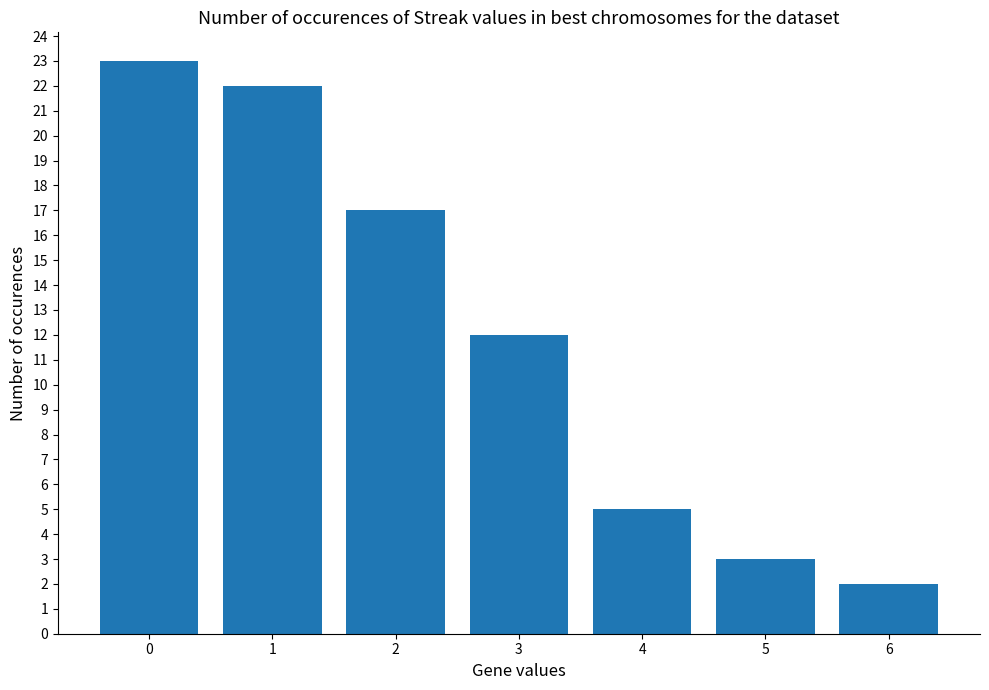

What is the ratio of the value at 5 to the value at 4?

0.6